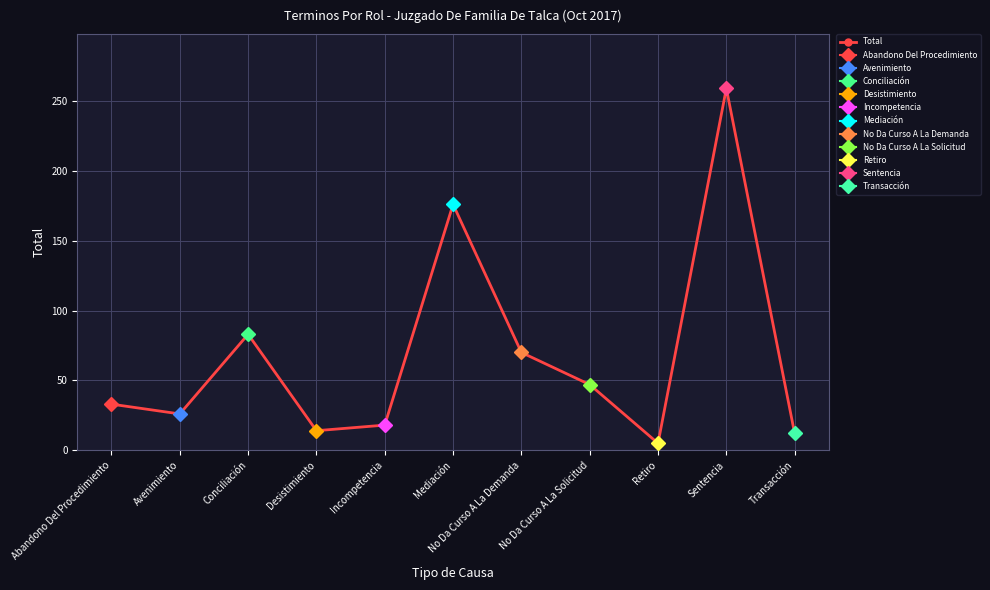

List the labels in order of value, largest first.

Sentencia, Mediación, Conciliación, No Da Curso A La Demanda, No Da Curso A La Solicitud, Abandono Del Procedimiento, Avenimiento, Incompetencia, Desistimiento, Transacción, Retiro